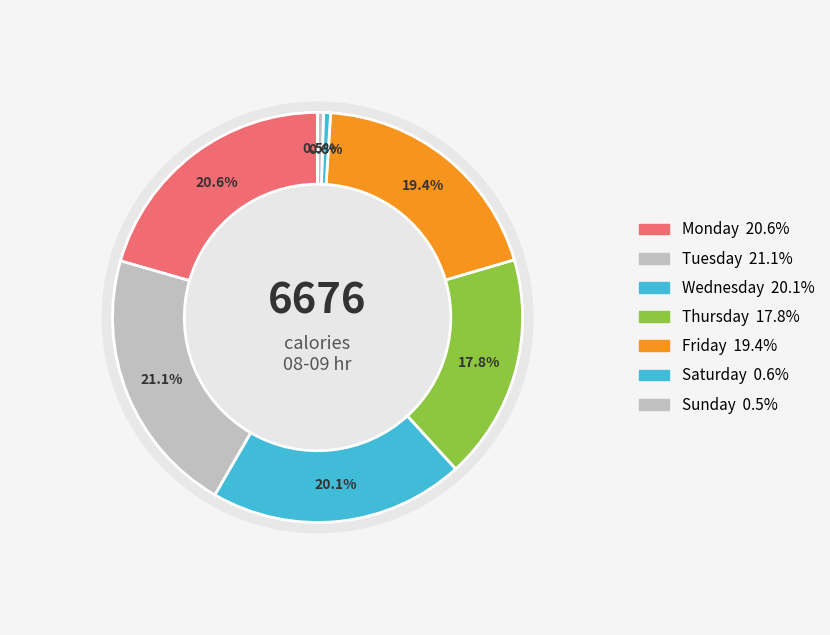

True or false: Friday accounts for 20% of the total.

False